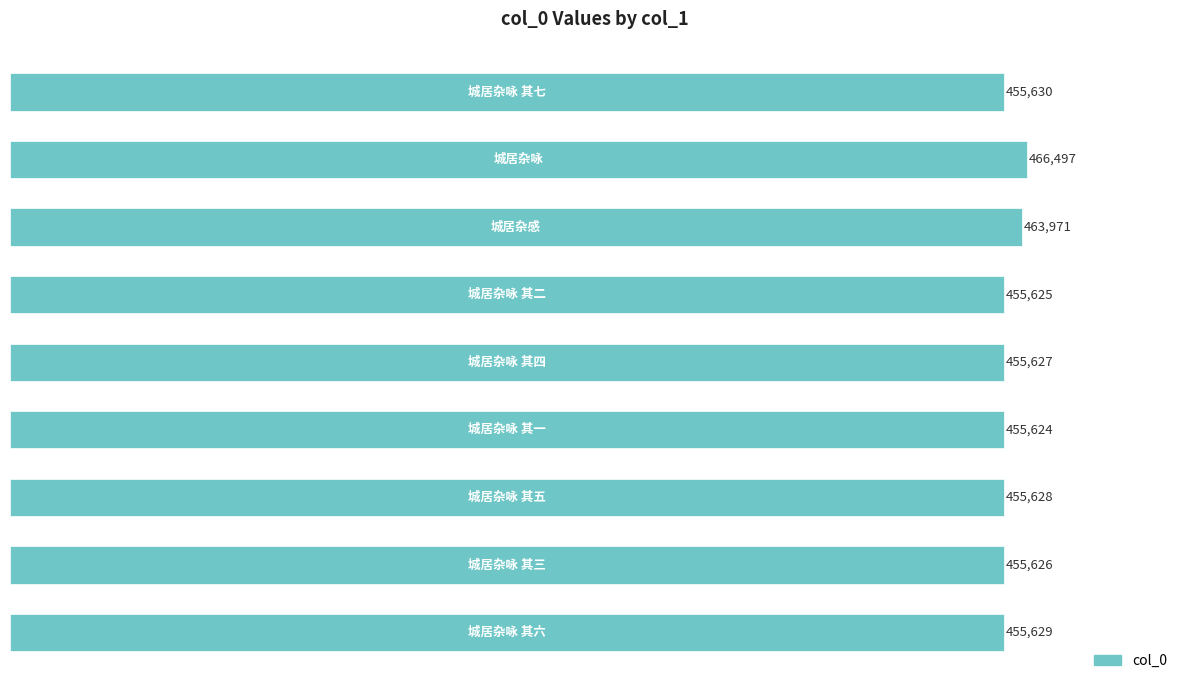

How many categories are shown in the chart?

9